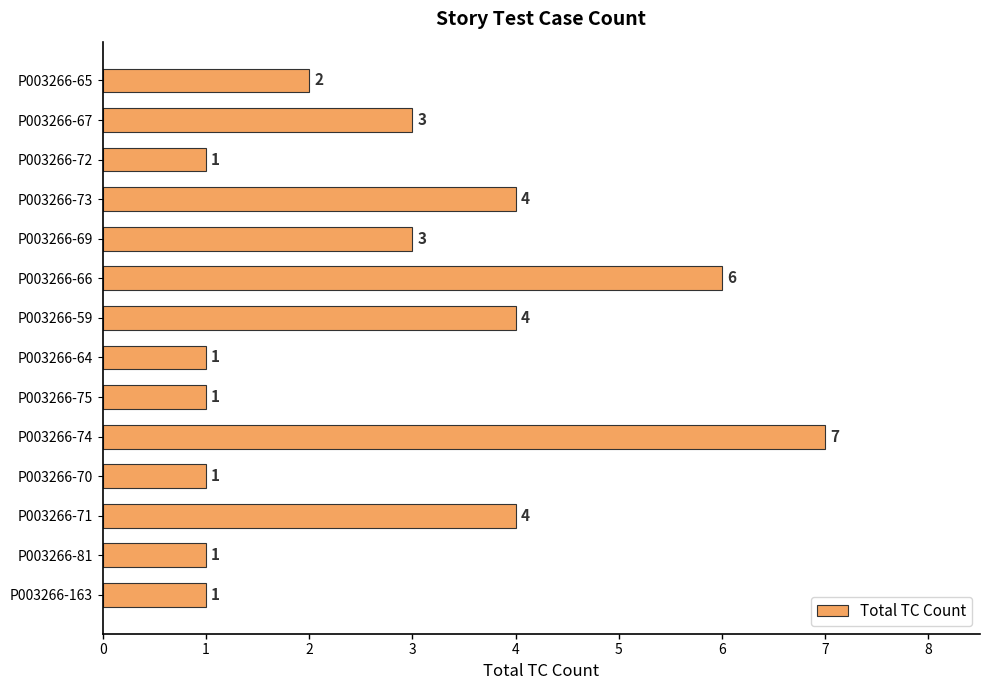

What is the average value?

3